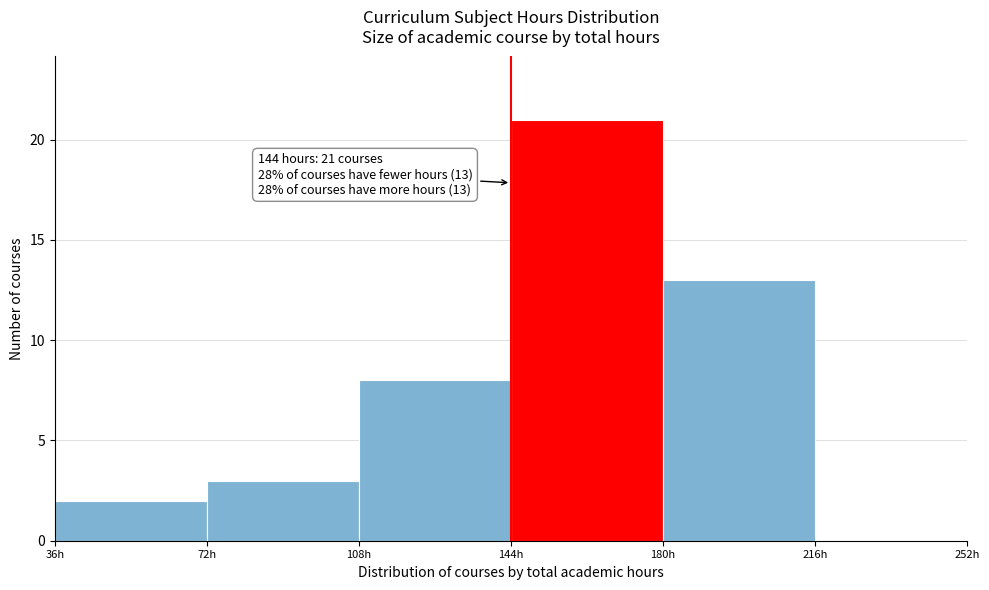

Over which range of the x-axis is the bar tallest?

144 to 180